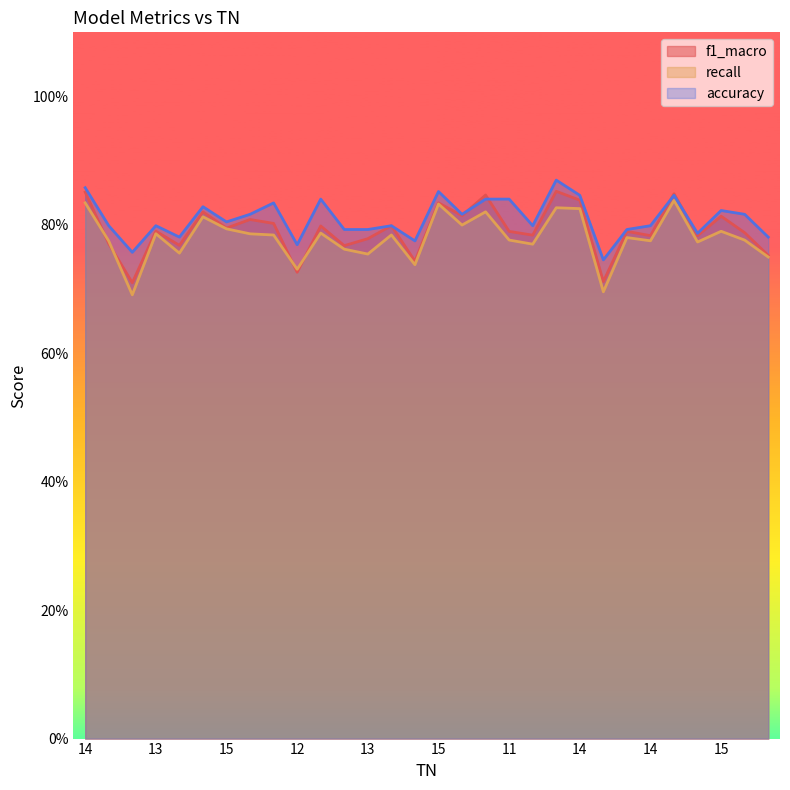

What is the difference between the second highest and second lowest values in the f1_macro series?

0.1